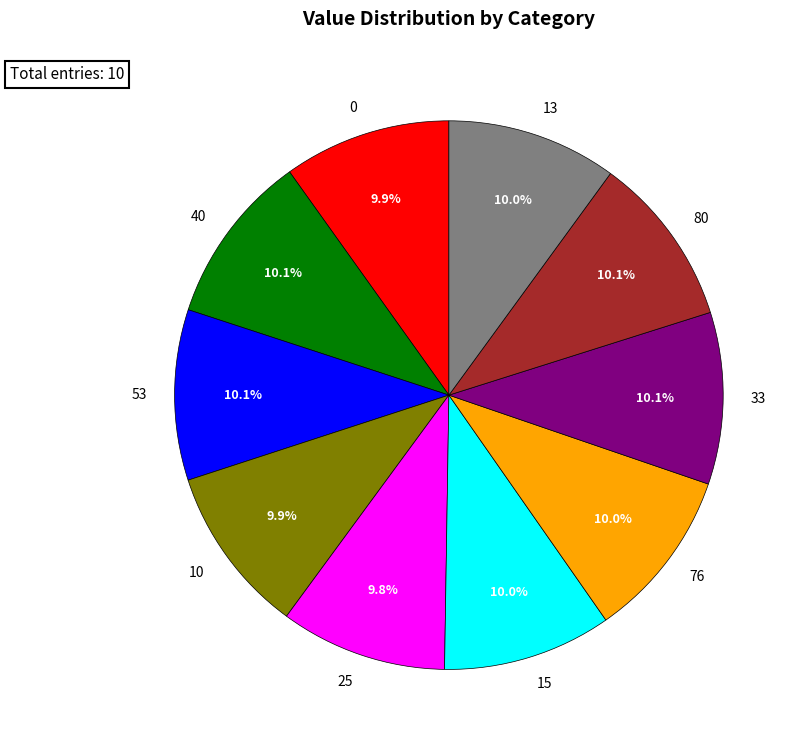

Does 76 represent more than half of the total?

No